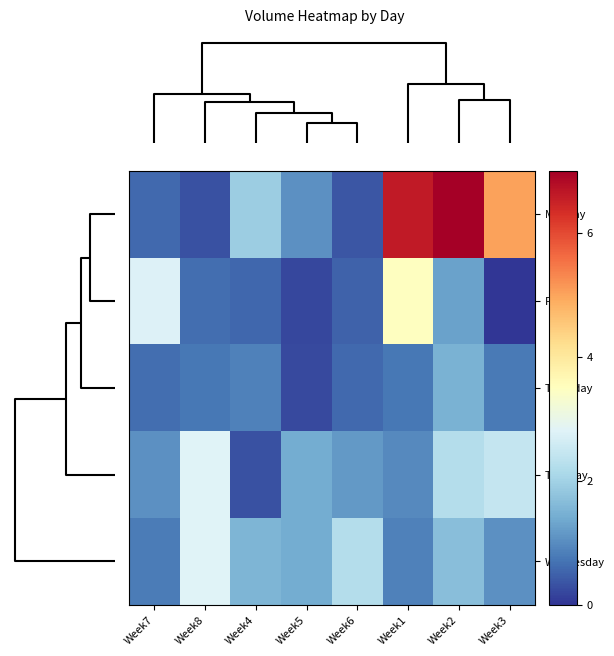

Rank the series by their maximum value, from highest to lowest.

Monday, Friday, Tuesday, Wednesday, Thursday